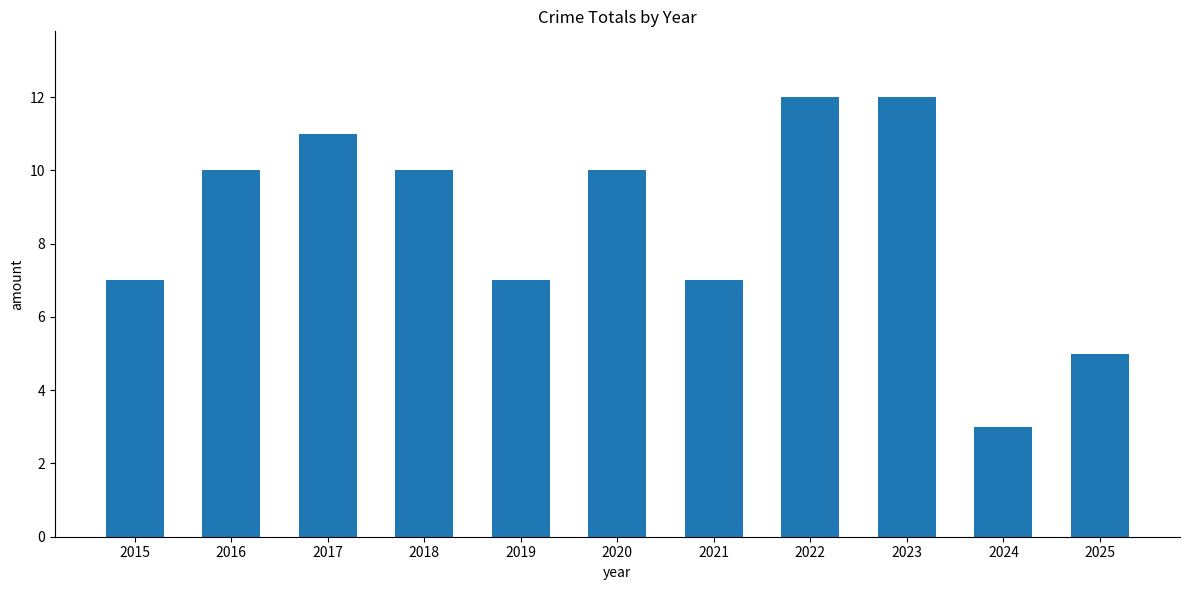

What is the smallest value displayed?

3